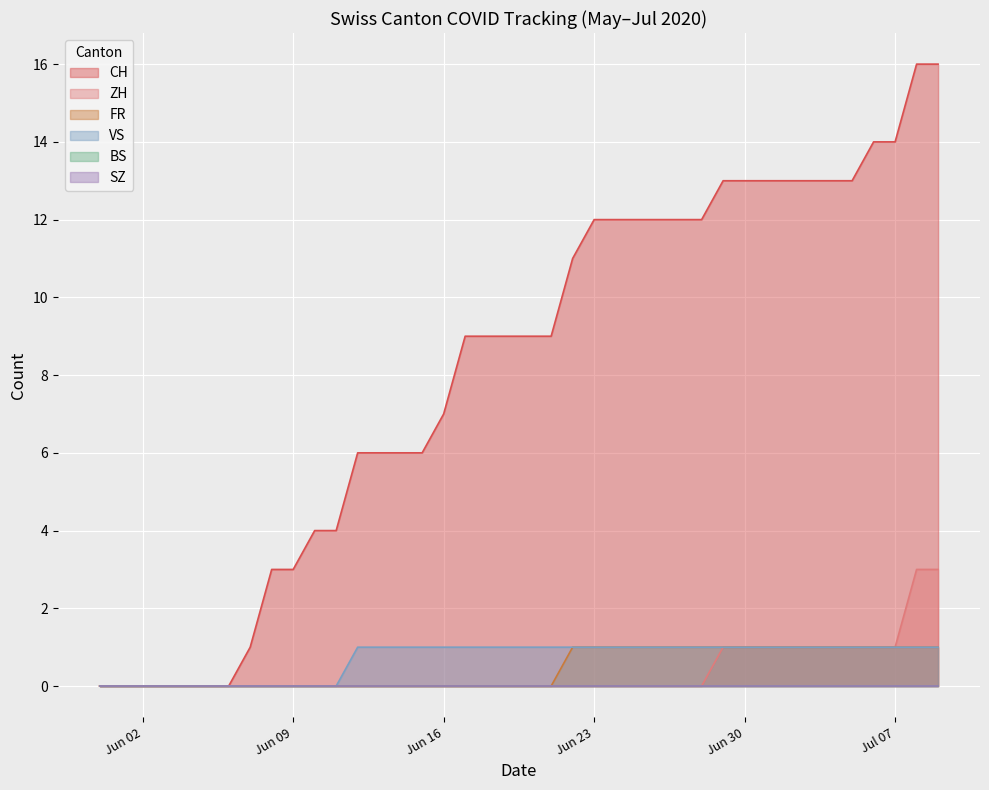

True or false: ZH and VS cross at least once.

False